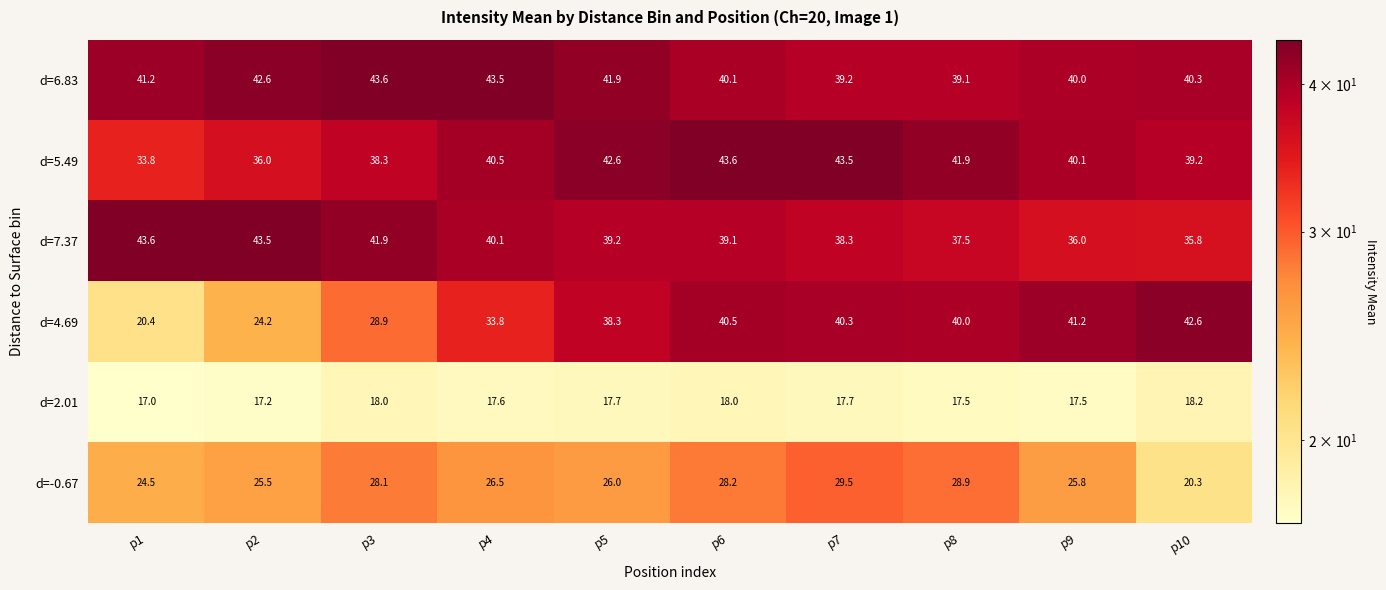

What is the difference between the second highest and second lowest values in the d=5.49 series?

7.5